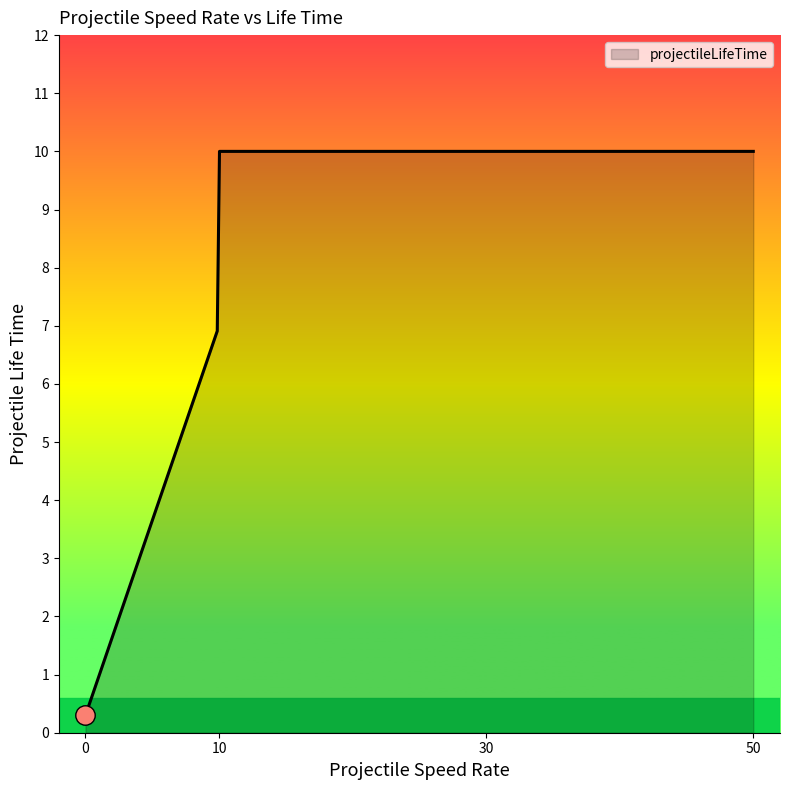

What is the smallest value displayed?

0.3